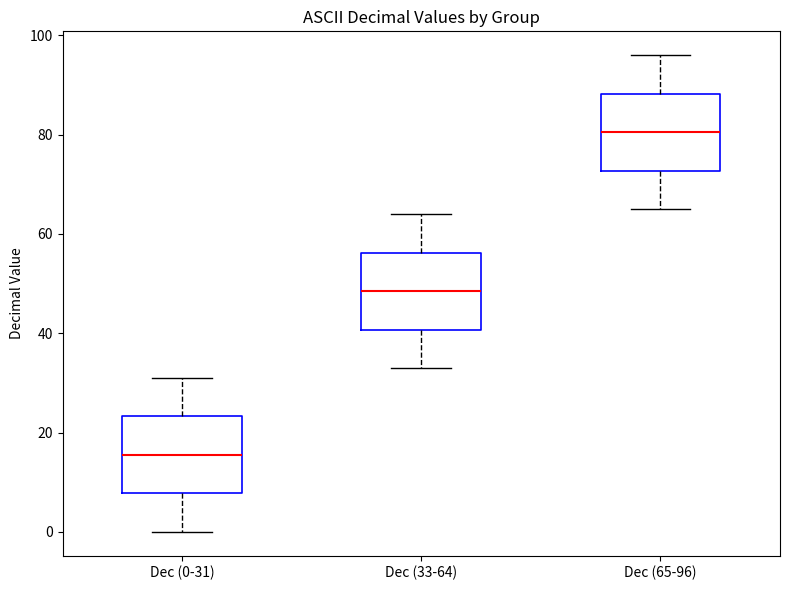

Where does the median line of the box for Dec (0-31) sit on the y-axis? The values are not printed on the chart, so give them approximately, as read against the axis.

16